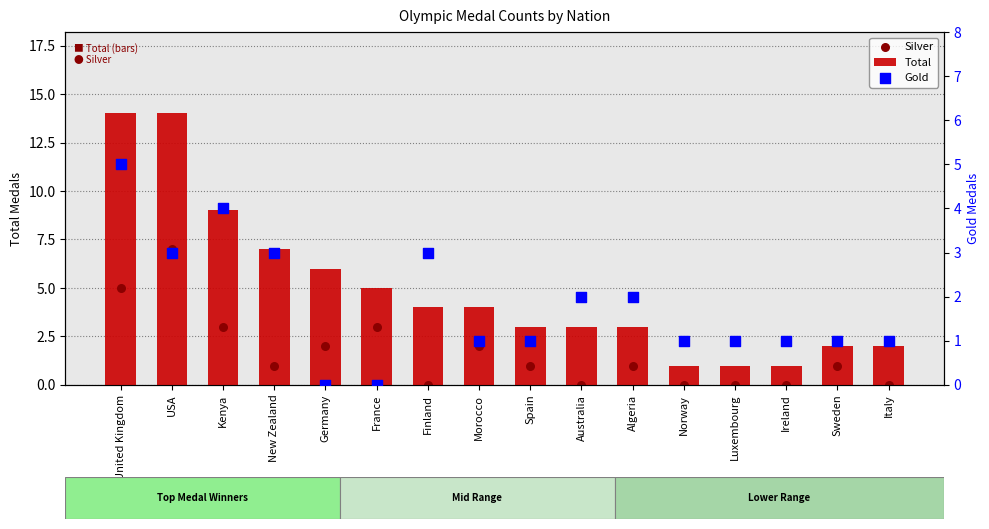

Which series contains the lowest Y value?

Silver